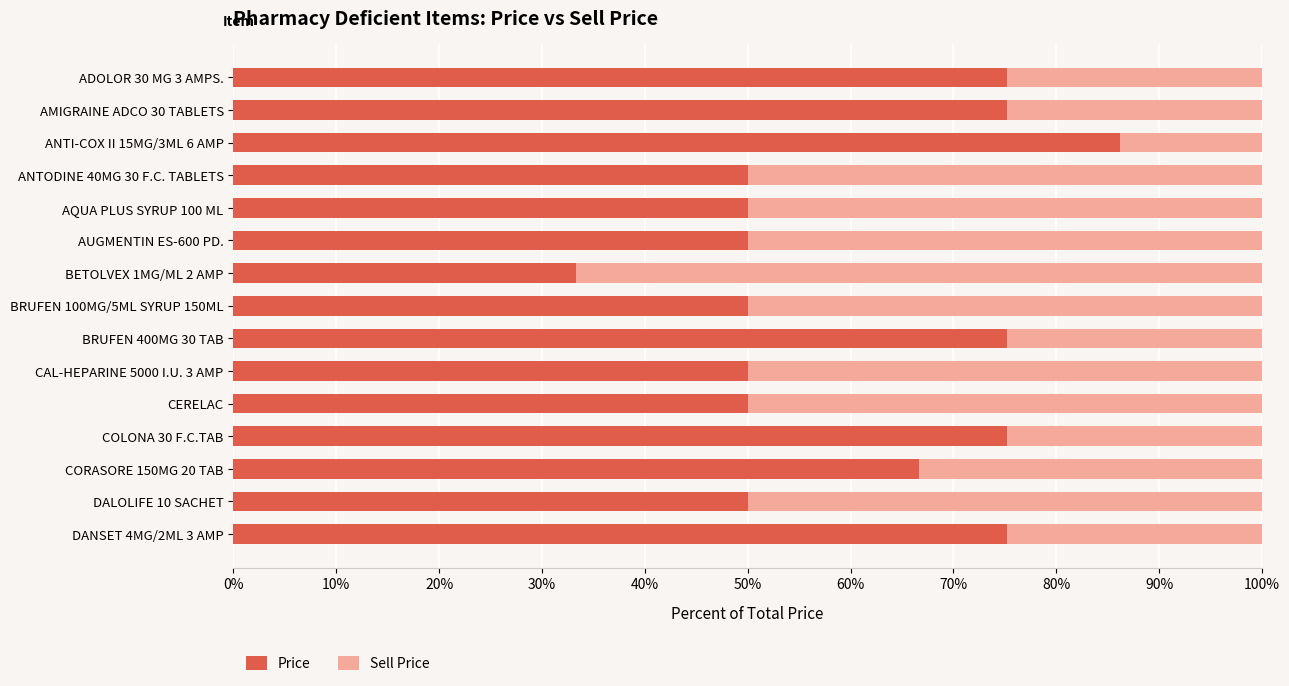

What is the total value across all series at CERELAC?

100.0